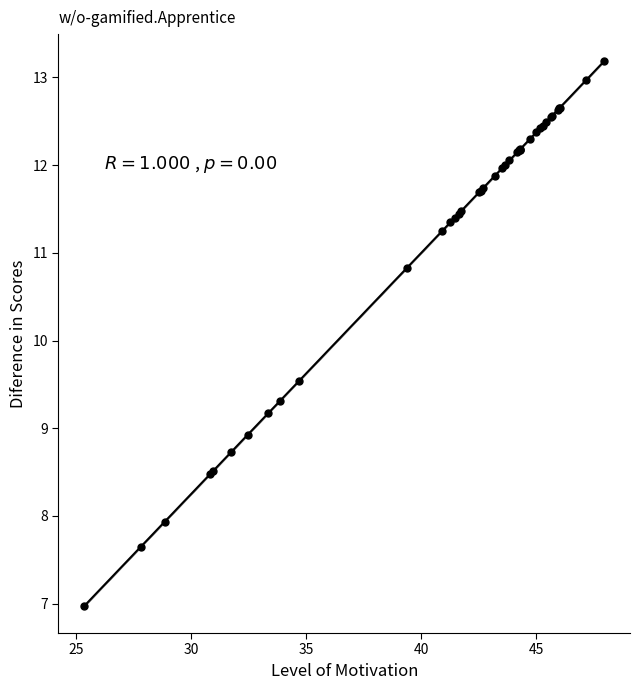

What Y value in the scatter plot is closest to 10?

9.5